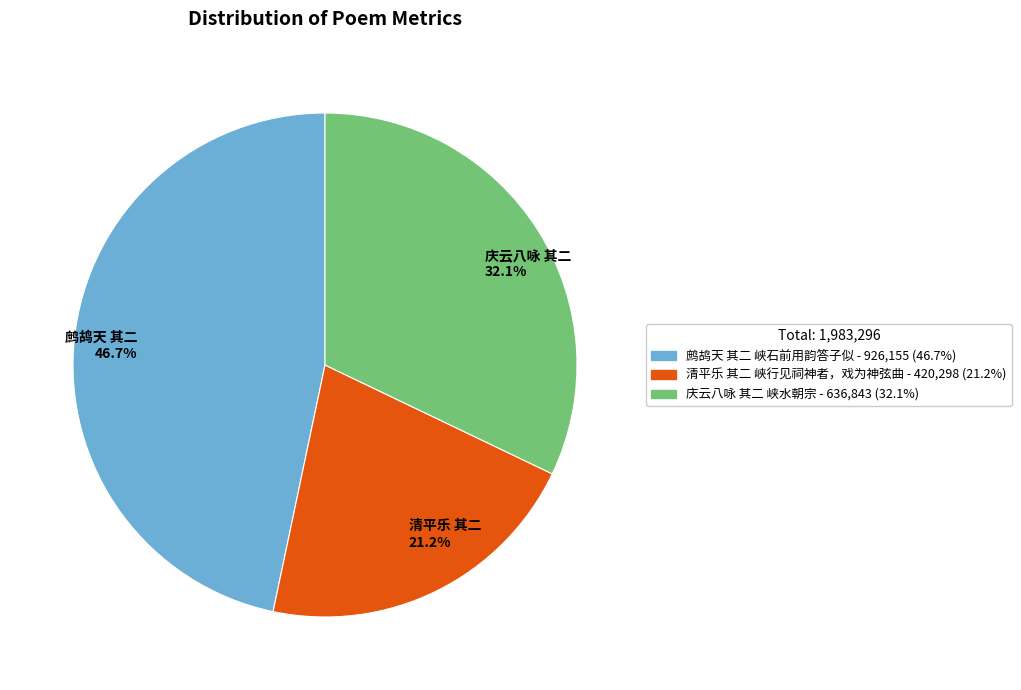

True or false: 清平乐 其二 峡行见祠神者，戏为神弦曲 accounts for 14% of the total.

False